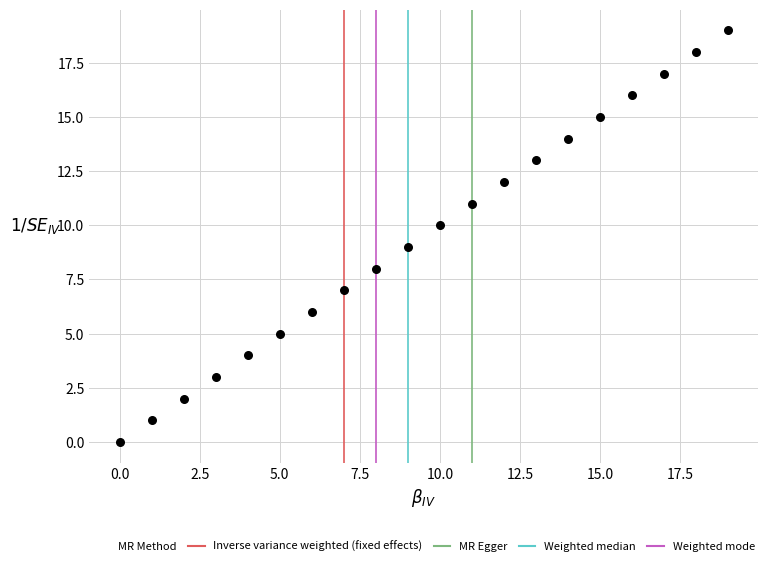

What is the range of Y values (max minus min)?

19